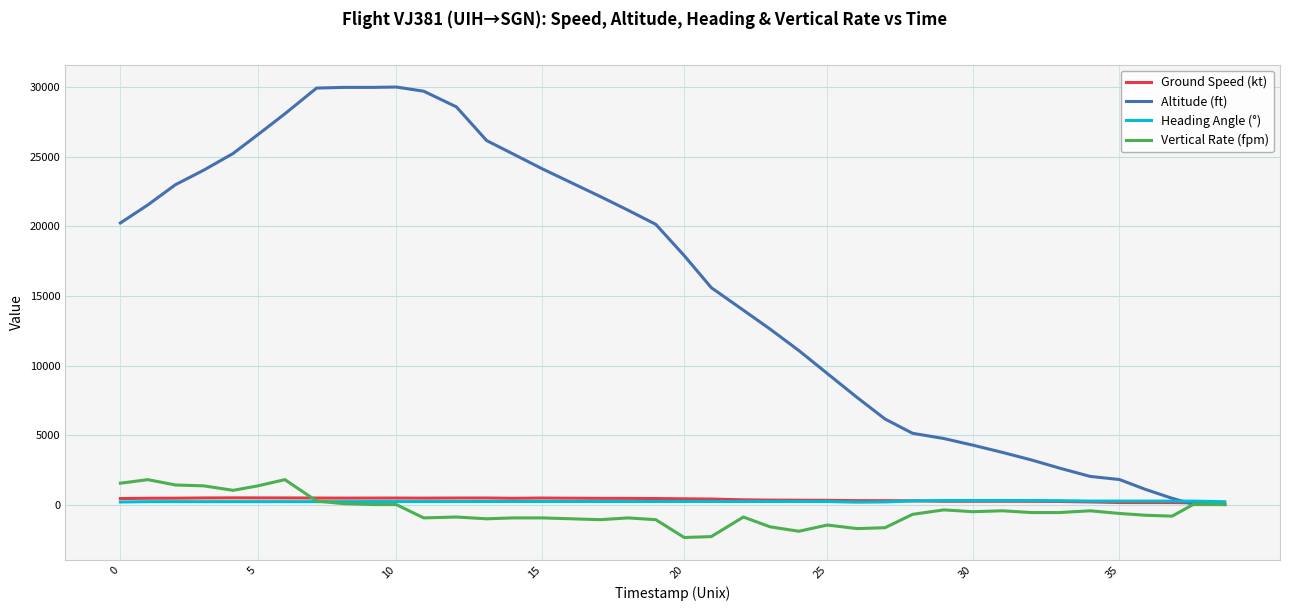

What is the minimum value shown in the chart?

-2368